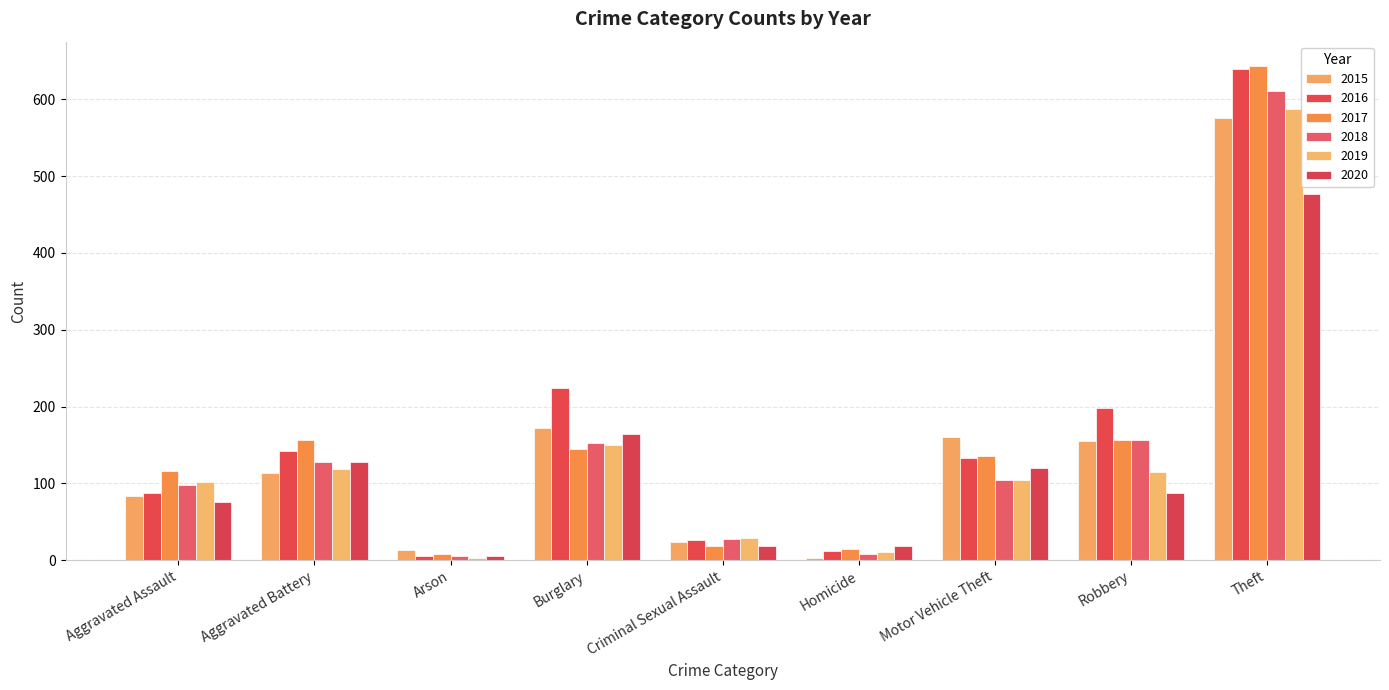

At how many categories does at least one series exceed 288?

1